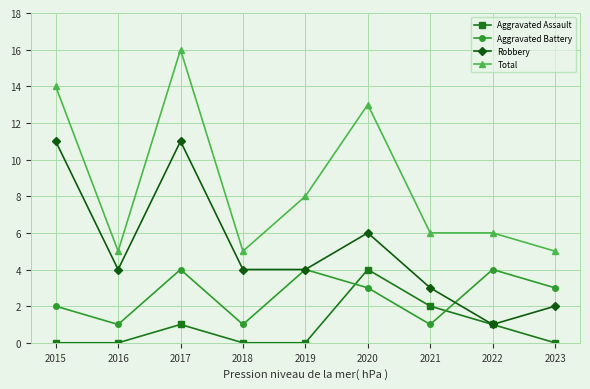

What is the spread (max minus min) of values at 2017?

15